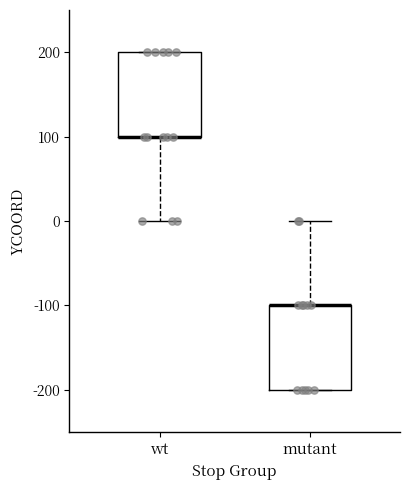

Reading left to right, read every box against the y-axis: the position of its median line, the range the box covers, and the ends of its whiskers. The values are not printed on the chart, so give them approximately, as read against the axis.

wt: median 100 (drawn on the box's lower edge), box 100 to 200, whiskers 0 to 200
mutant: median -100 (drawn on the box's upper edge), box -200 to -100, whiskers -200 to 0